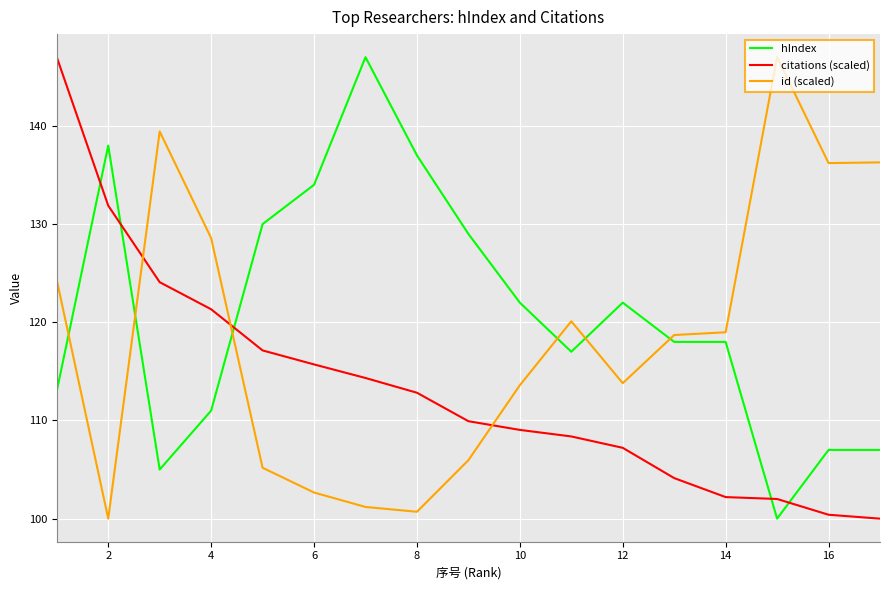

Does the chart display data point markers on the line(s)?

No